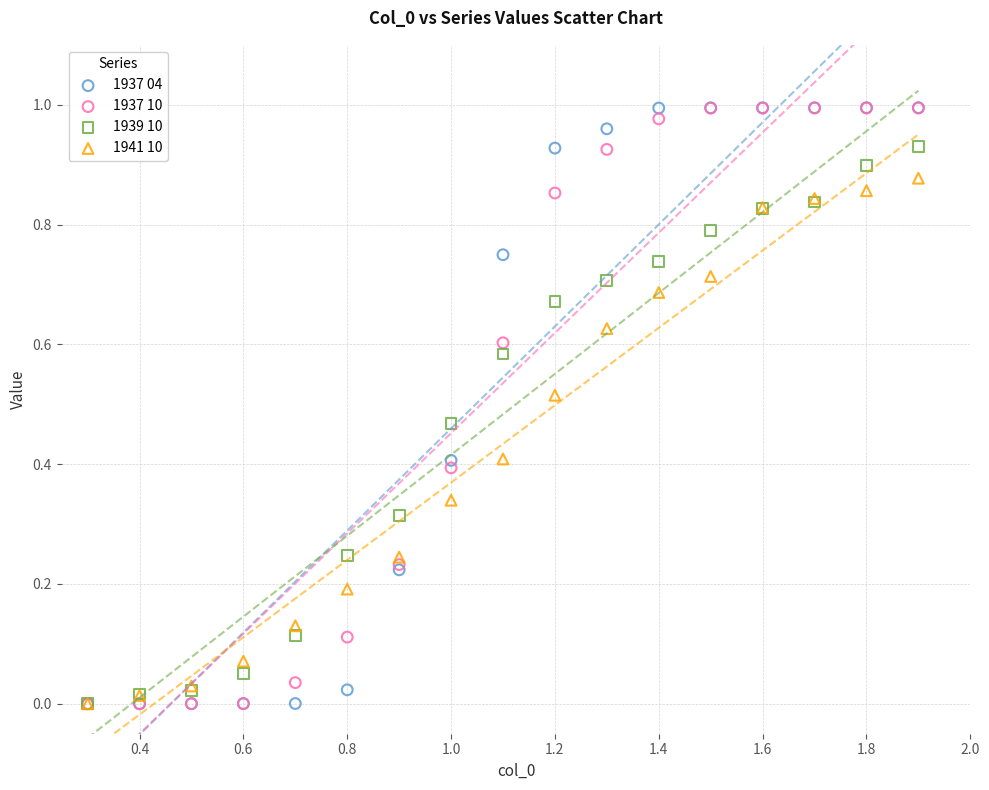

What are all the series names shown in the legend?

1937 04, 1937 10, 1939 10, 1941 10